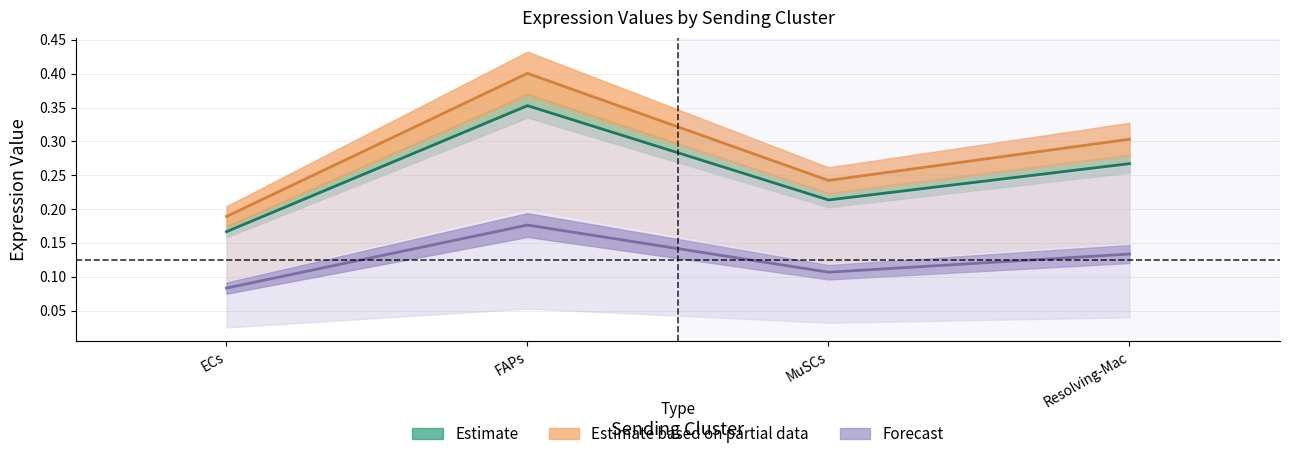

What is the label of the 4th point from the right?

ECs